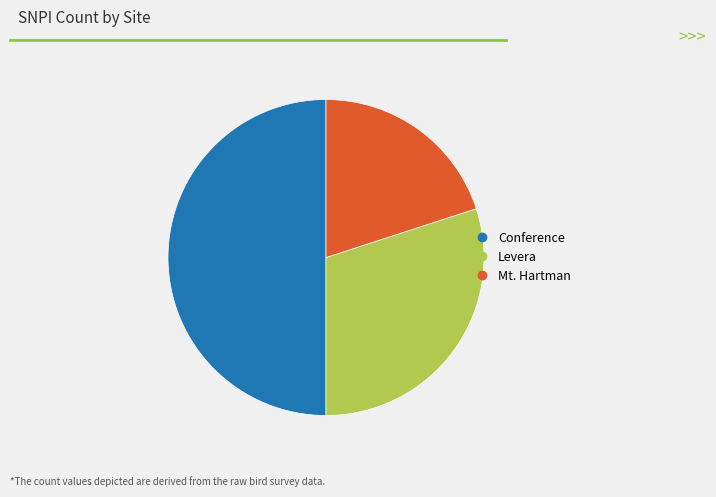

Is there any slice that represents more than half of the pie?

No